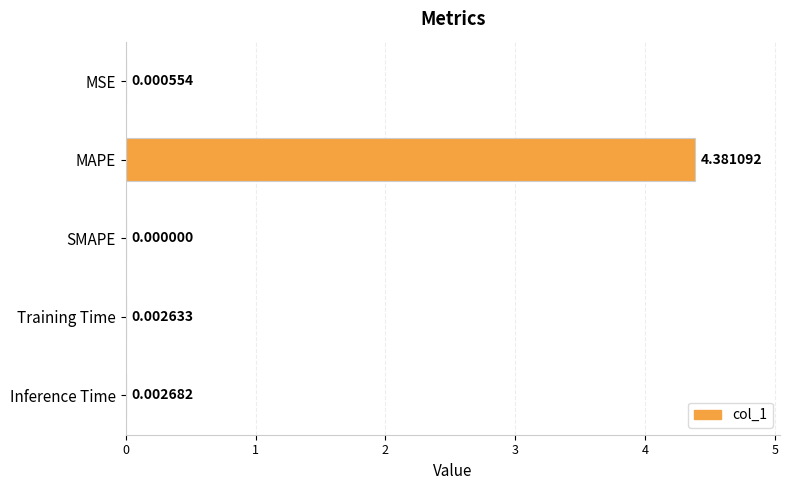

What is the change in value from MAPE to Inference Time?

-4.4